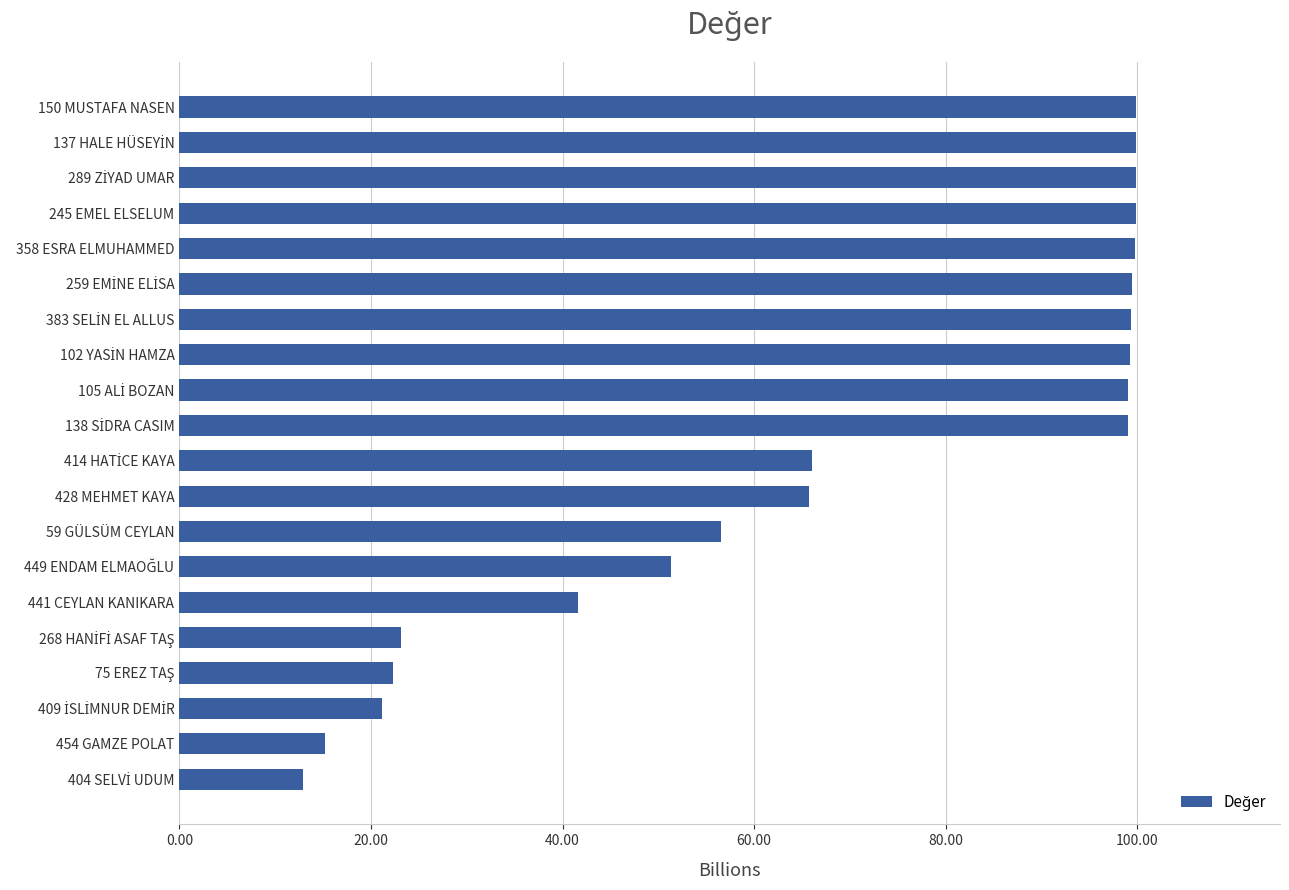

The value at 59 GÜLSÜM CEYLAN is 17.3. True or false?

False